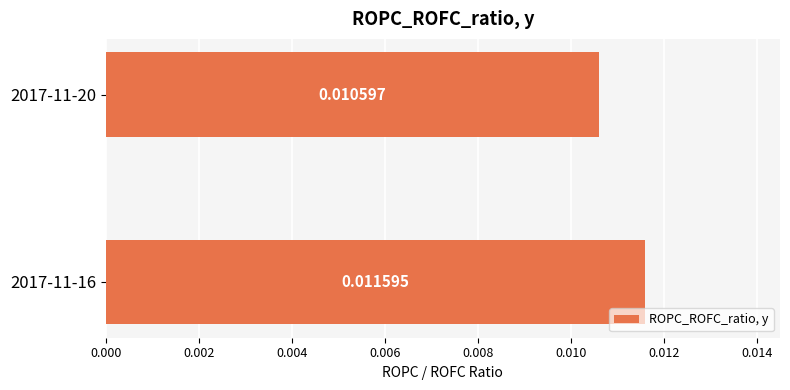

List the labels in order of value, largest first.

2017-11-16, 2017-11-20